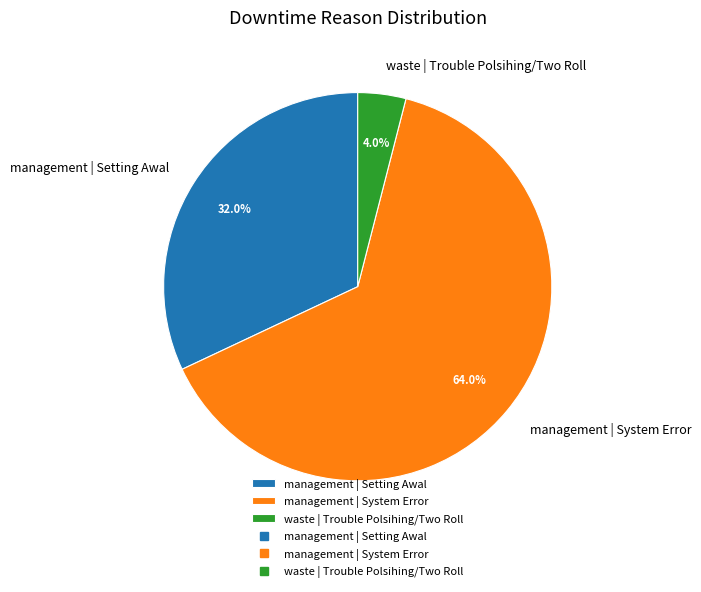

Does waste | Trouble Polsihing/Two Roll account for over 50% of the chart?

No